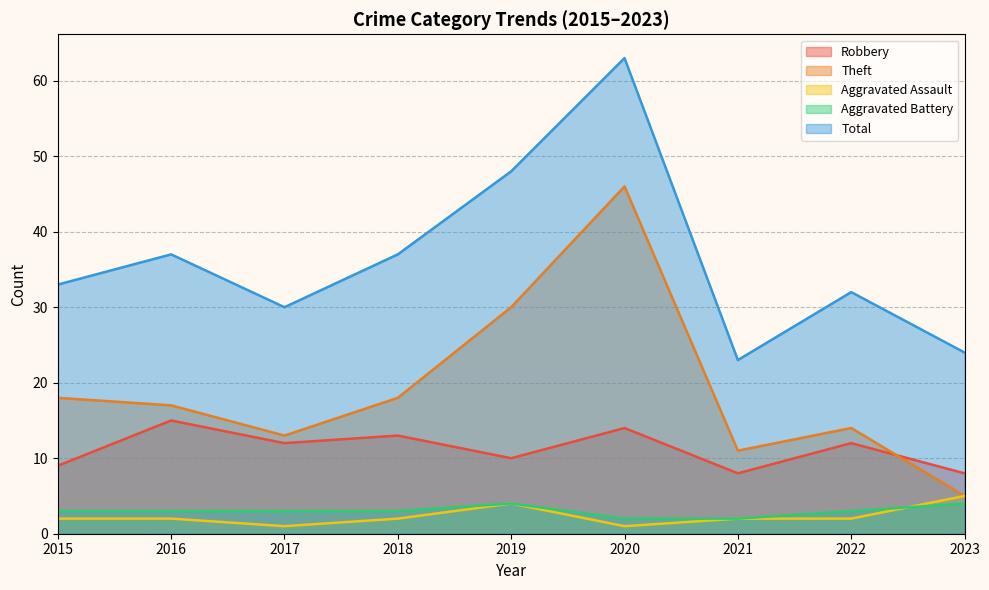

What is the spread (max minus min) of values at 2017?

29